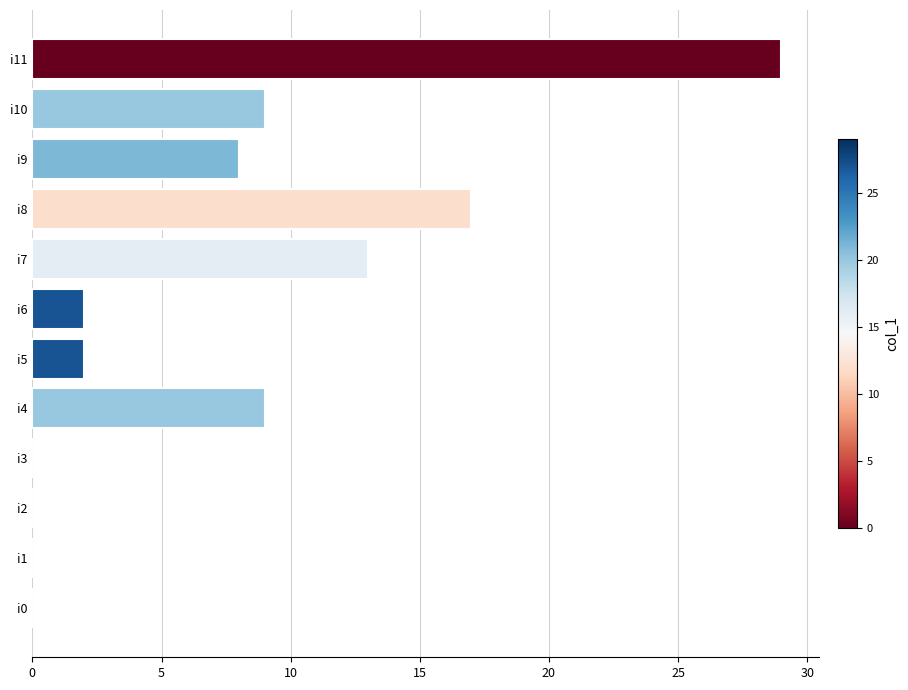

Reading top to bottom, what are all the values shown in this chart?

i11=29	i10=9	i9=8	i8=17	i7=13	i6=2	i5=2	i4=9	i3=0	i2=0	i1=0	i0=0